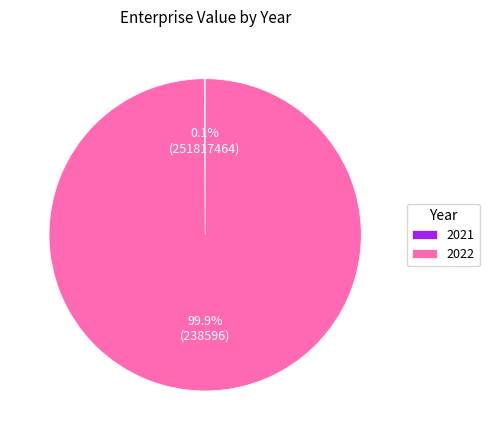

What is the majority slice?

2022